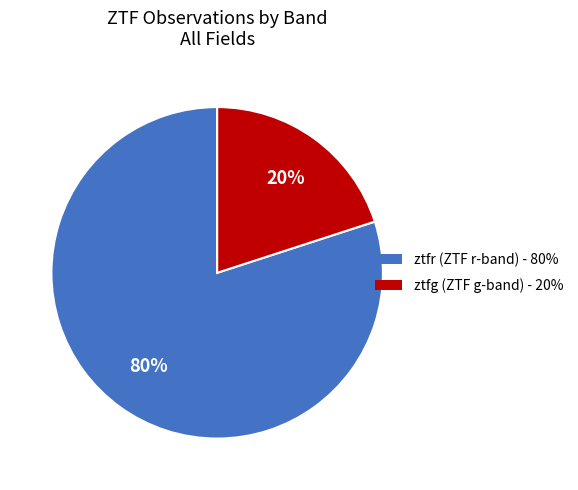

What percentage is the ztfg slice, to the nearest percent?

20%